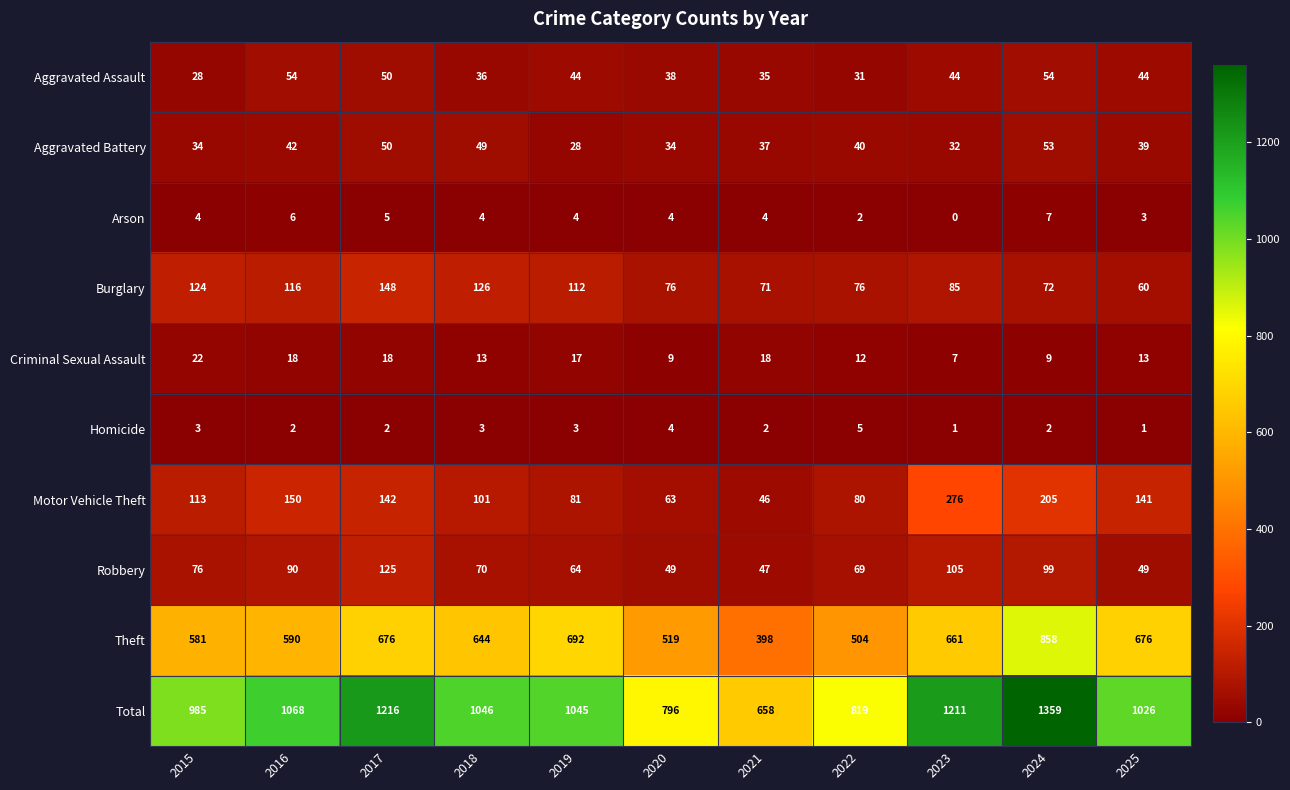

At which label does Homicide reach its peak?

2022